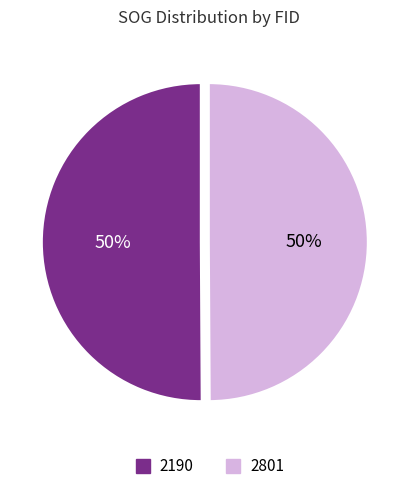

The 2801 slice represents 55% of the pie. True or false?

False